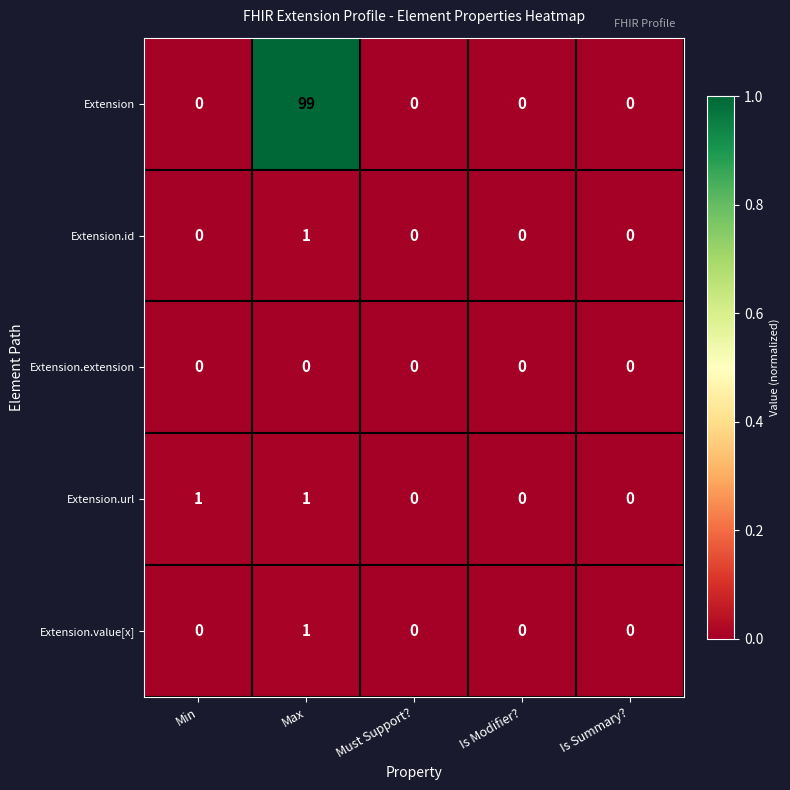

Reading left to right, extract all data points from this chart.

Extension: Min=0	Max=99	Must Support?=0	Is Modifier?=0	Is Summary?=0
Extension.id: Min=0	Max=1	Must Support?=0	Is Modifier?=0	Is Summary?=0
Extension.extension: Min=0	Max=0	Must Support?=0	Is Modifier?=0	Is Summary?=0
Extension.url: Min=1	Max=1	Must Support?=0	Is Modifier?=0	Is Summary?=0
Extension.value[x]: Min=0	Max=1	Must Support?=0	Is Modifier?=0	Is Summary?=0